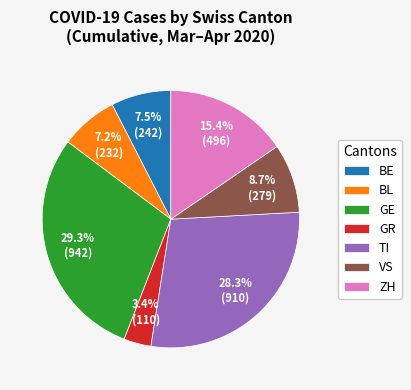

To the nearest percent, what is the average slice percentage?

14%